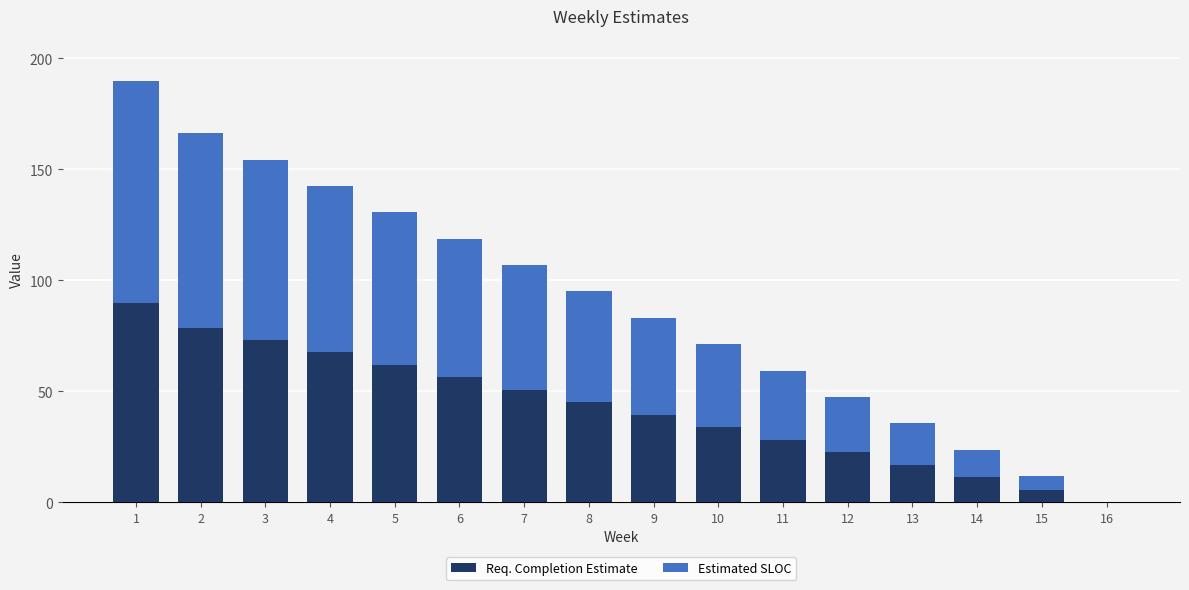

The value of Req. Completion Estimate at 16 is 0.0. True or false?

True